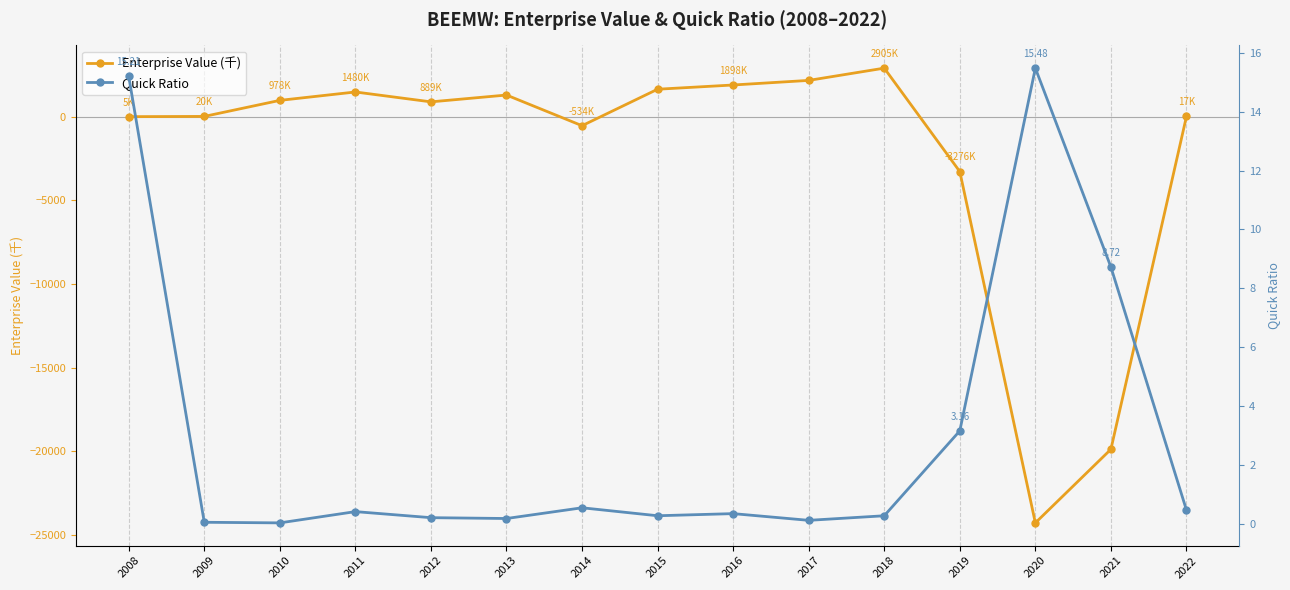

Reading left to right, transcribe all the data shown in this chart.

Enterprise Value (千): 2008=5.3	2009=20.1	2010=978.8	2011=1480.6	2012=889.9	2013=1297.9	2014=-534.6	2015=1645.0	2016=1898.1	2017=2172.2	2018=2905.4	2019=-3276.6	2020=-24271.0	2021=-19873.0	2022=17.0
Quick Ratio: 2008=15.2	2009=0.0	2010=0.0	2011=0.4	2012=0.2	2013=0.2	2014=0.5	2015=0.3	2016=0.3	2017=0.1	2018=0.3	2019=3.2	2020=15.5	2021=8.7	2022=0.5